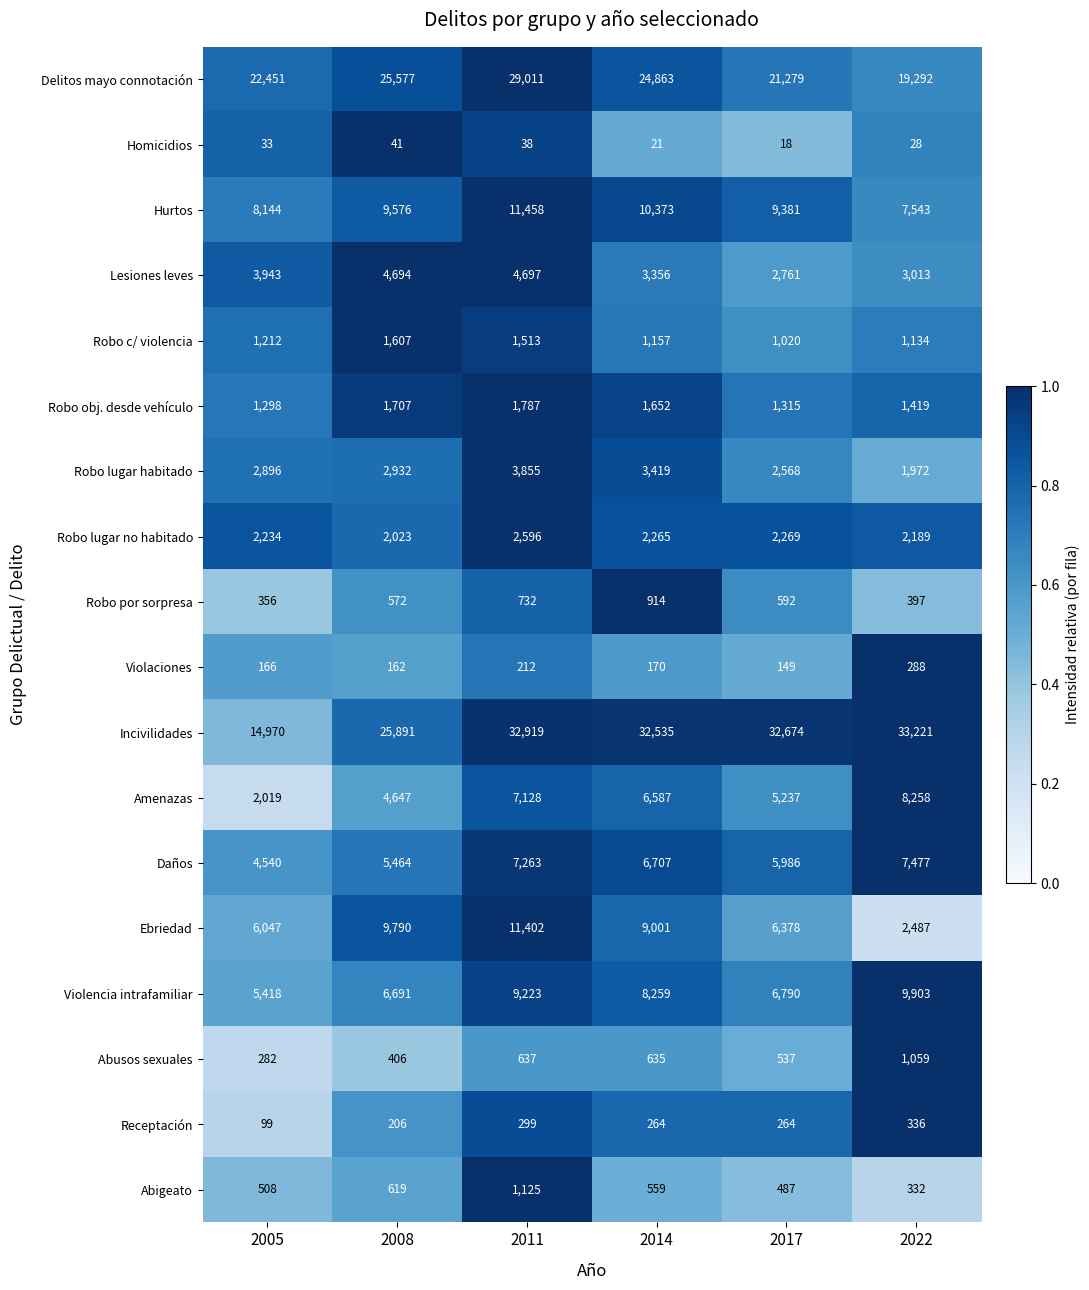

Which label corresponds to the smallest value in the chart?

2017